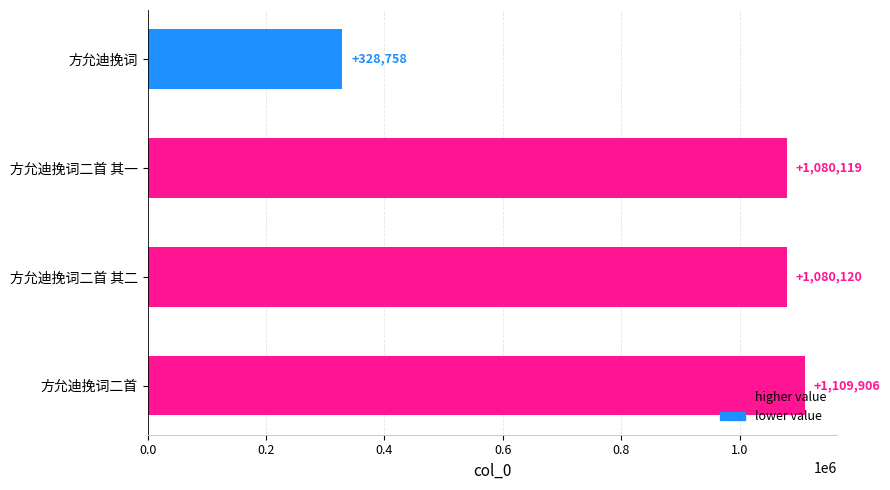

What is the approximate value at 方允迪挽词?

328758